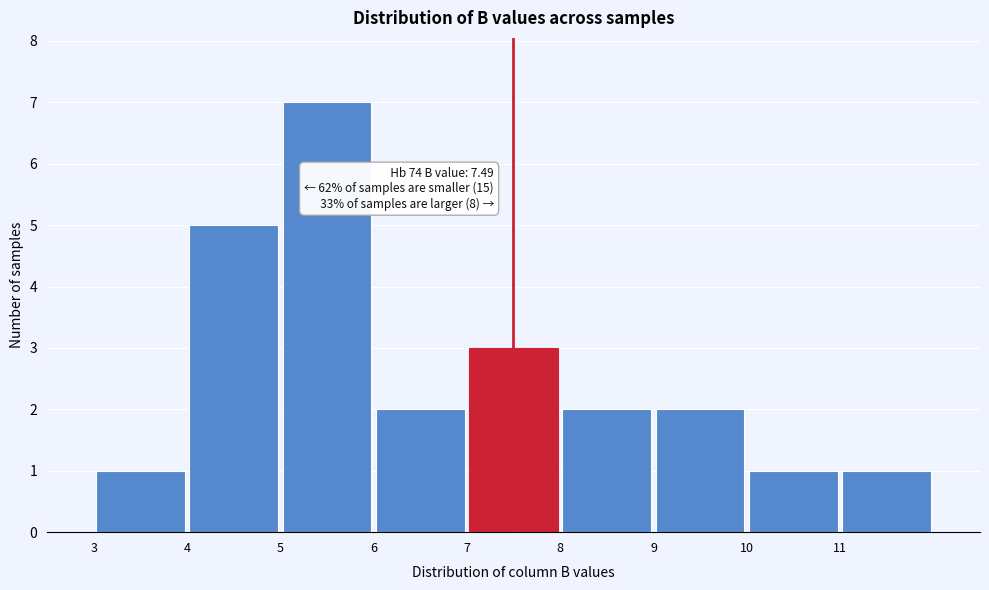

Which range on the x-axis has the tallest bar?

5 to 6